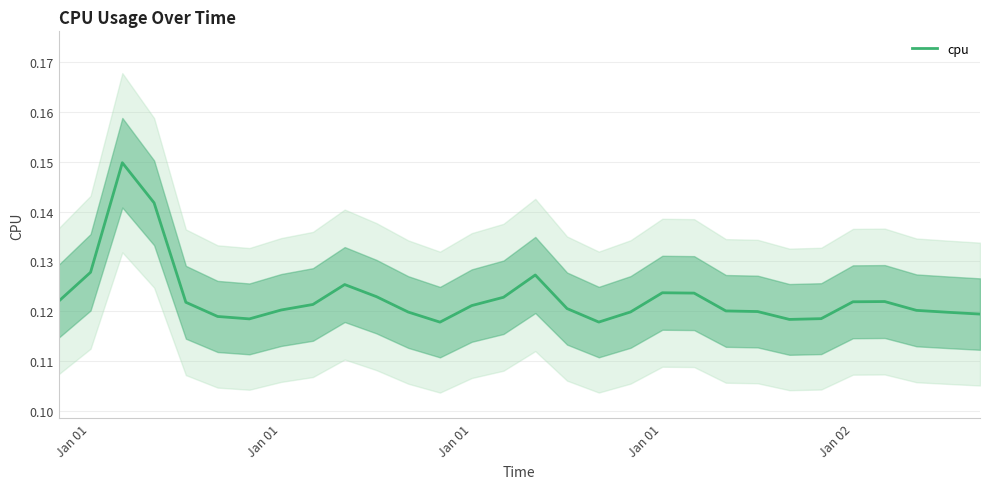

True or false: the data has more than 1 interior local peaks.

True